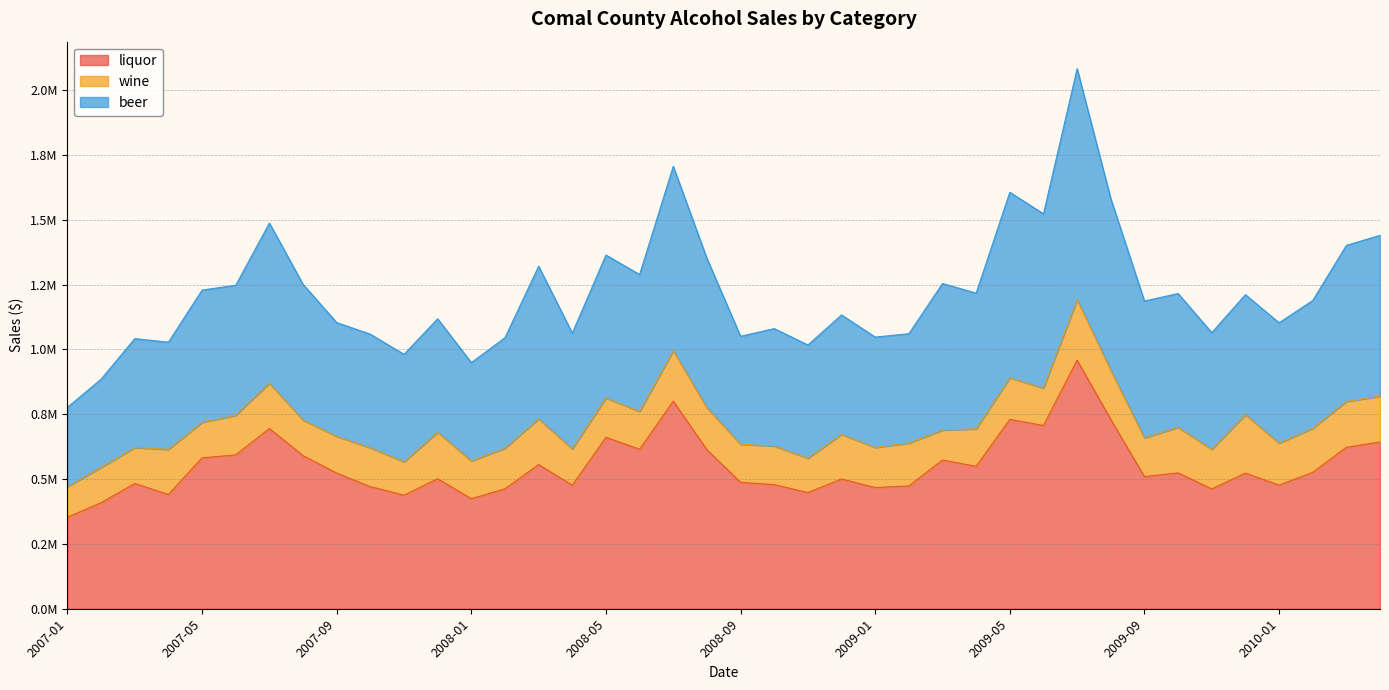

Does the chart display data point markers on the line(s)?

No